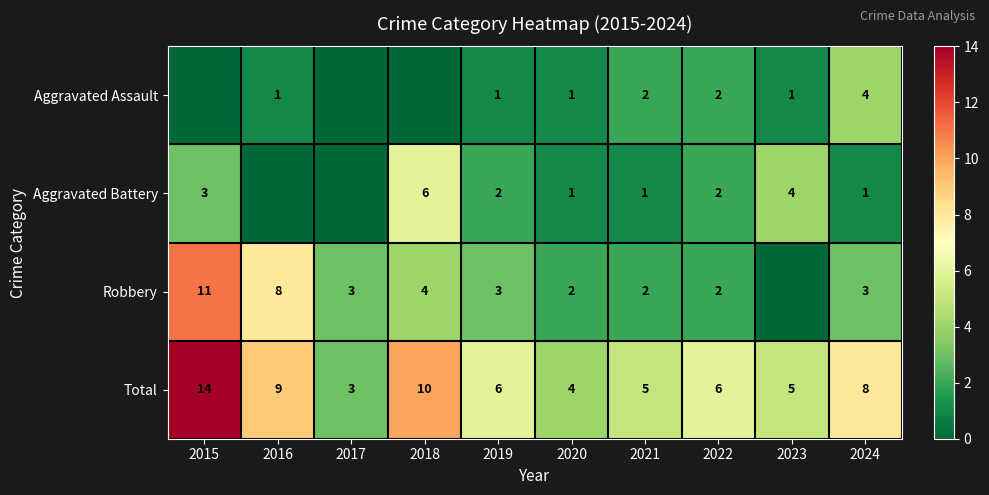

Where is Total nearest to the value 8?

2024